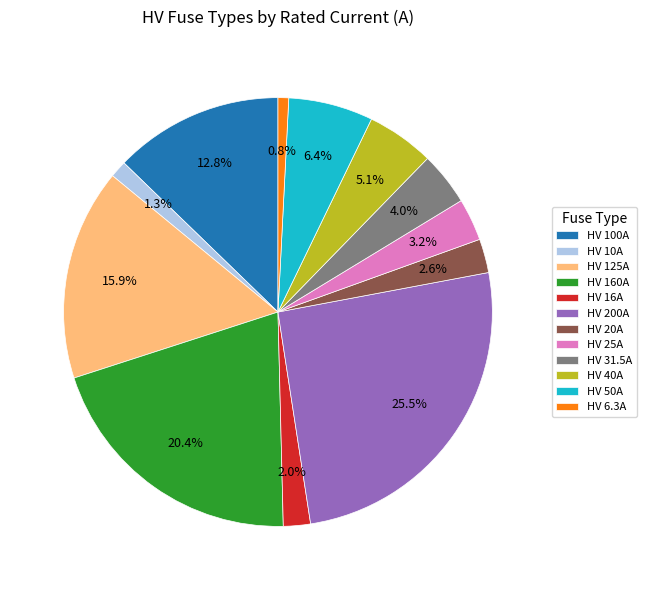

Between HV 200A and HV 125A, which is larger?

HV 200A